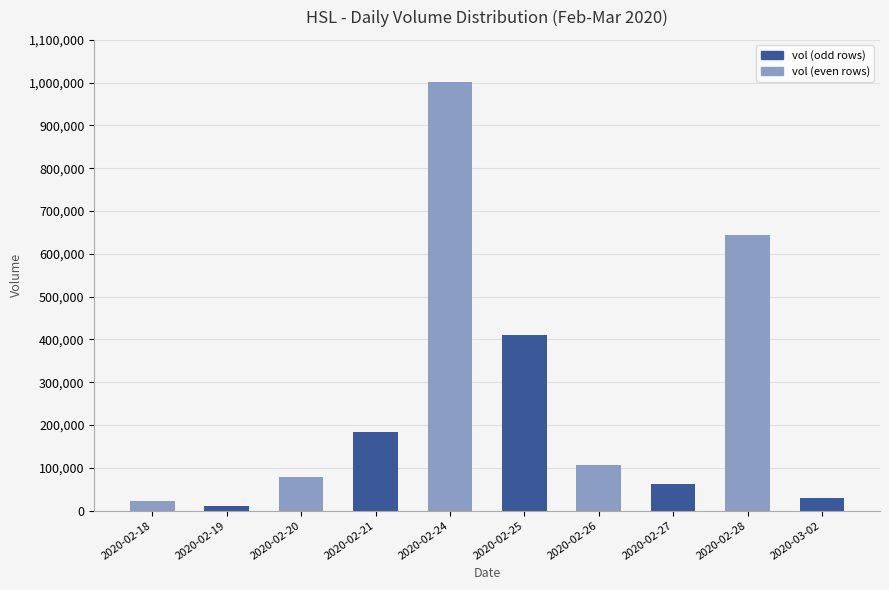

Which category has the highest value across all series?

2020-02-24